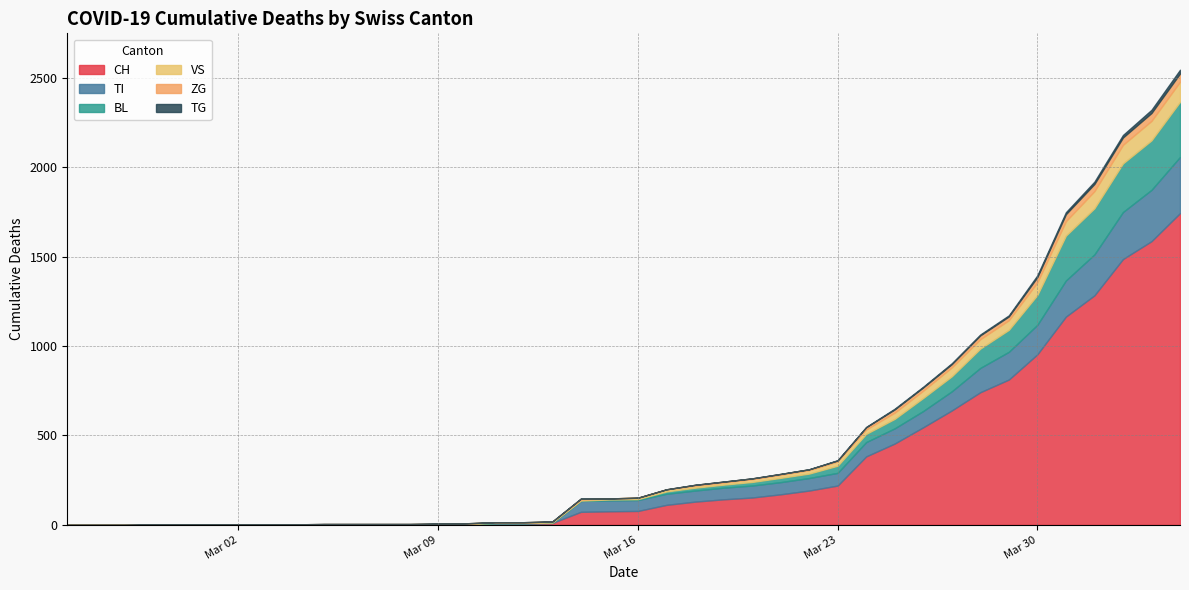

Between which two adjacent categories do ZG and CH first intersect?

2020-03-04 and 2020-03-05